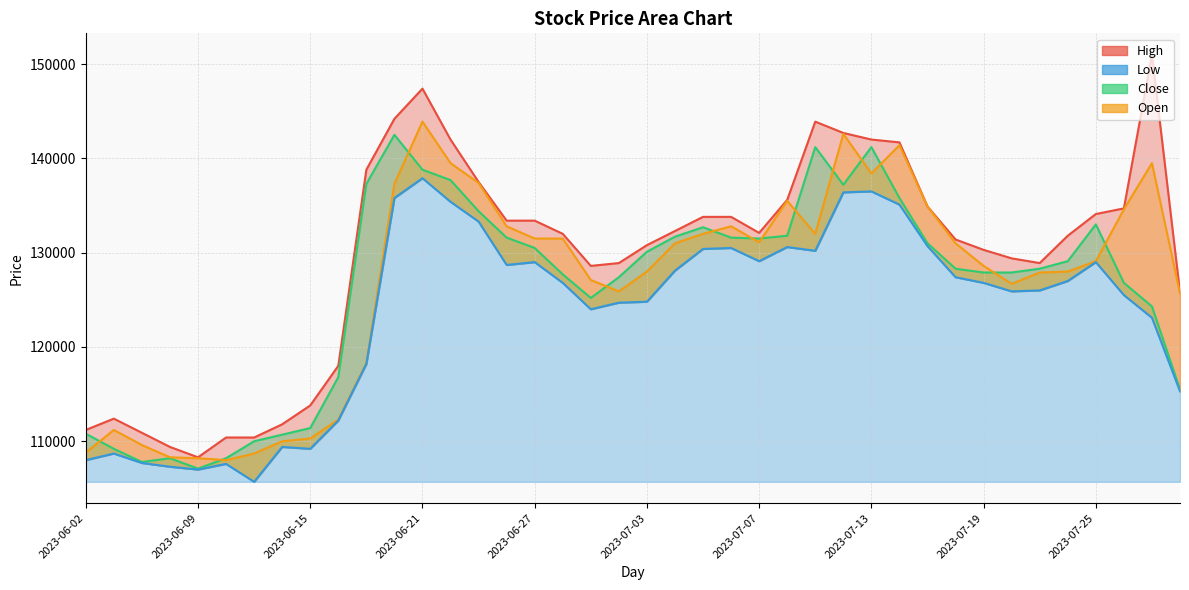

Between 2023-07-28 and 2023-06-22, which is larger?

2023-06-22